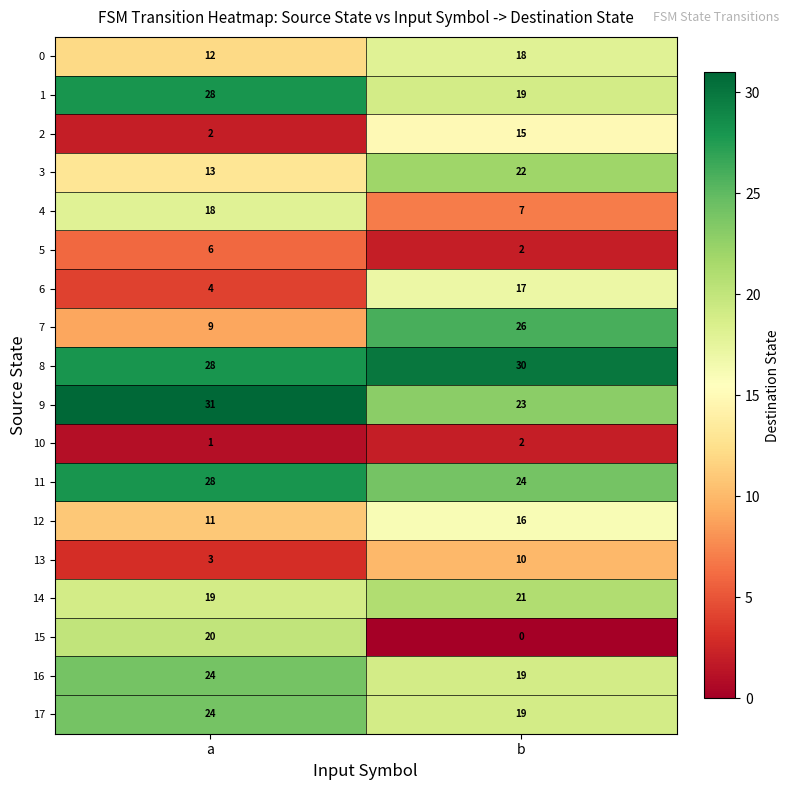

At which category is the sum across all series the highest?

b